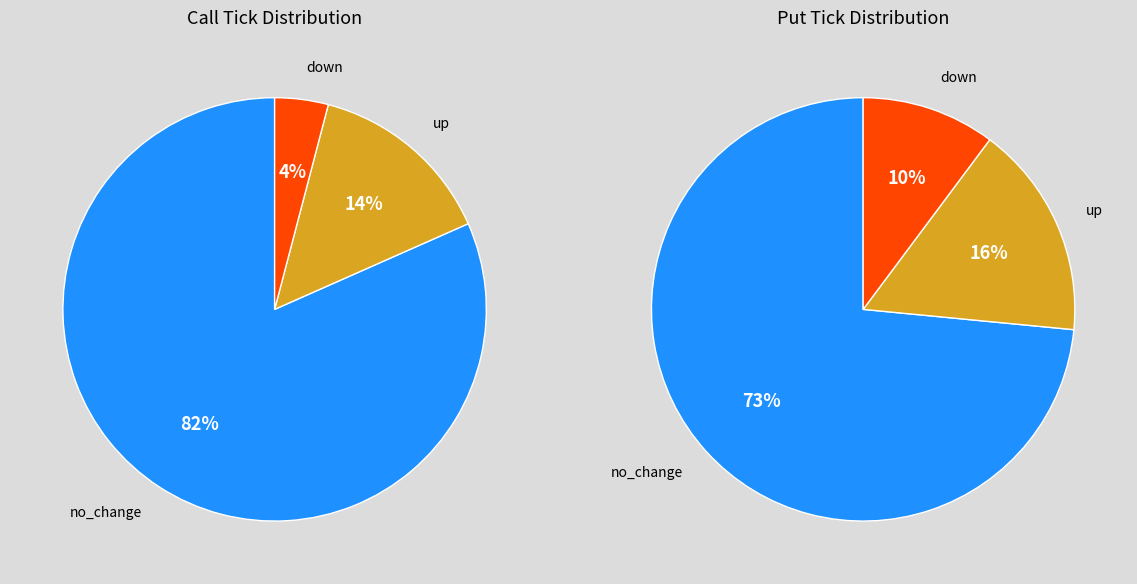

How many slices are in this pie chart?

3